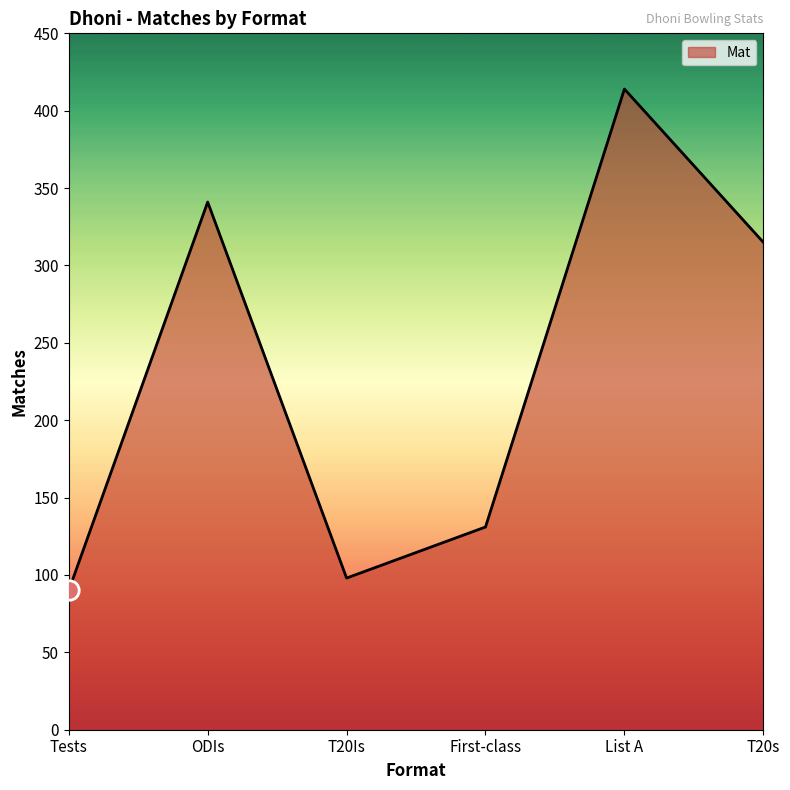

The chart shows a value of 40 at T20Is. True or false?

False